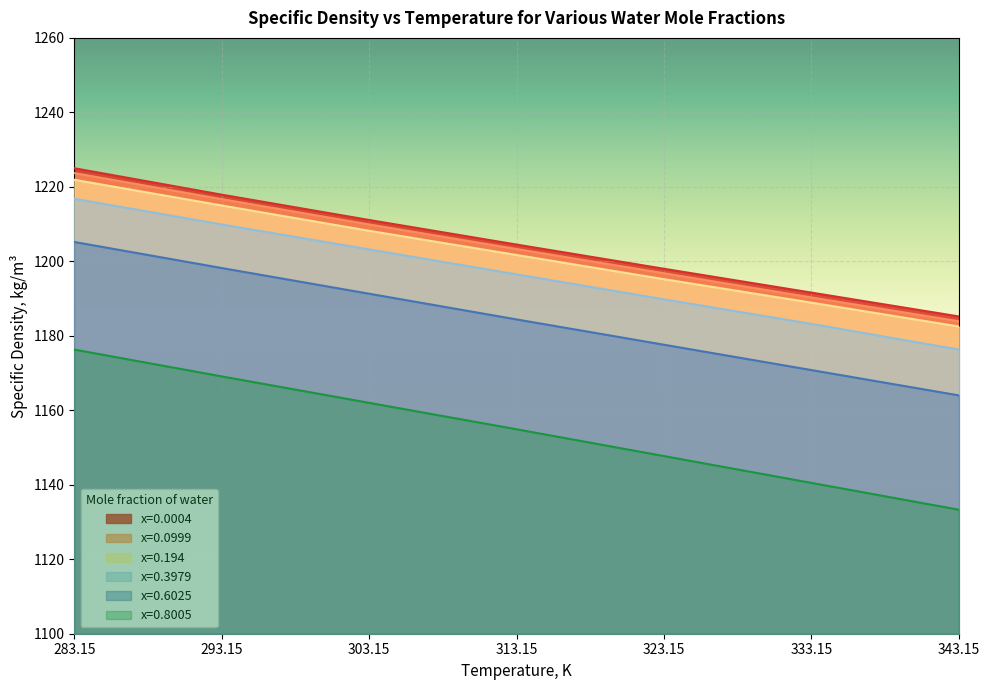

What is the total value across all series at 293.15?

7226.8